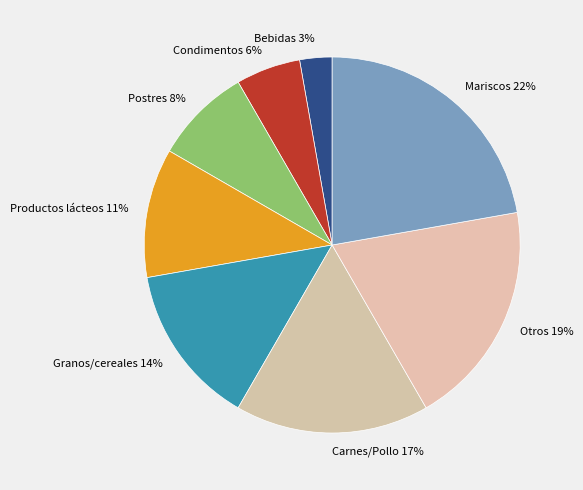

To the nearest percent, what percentage of the pie is Postres?

8%